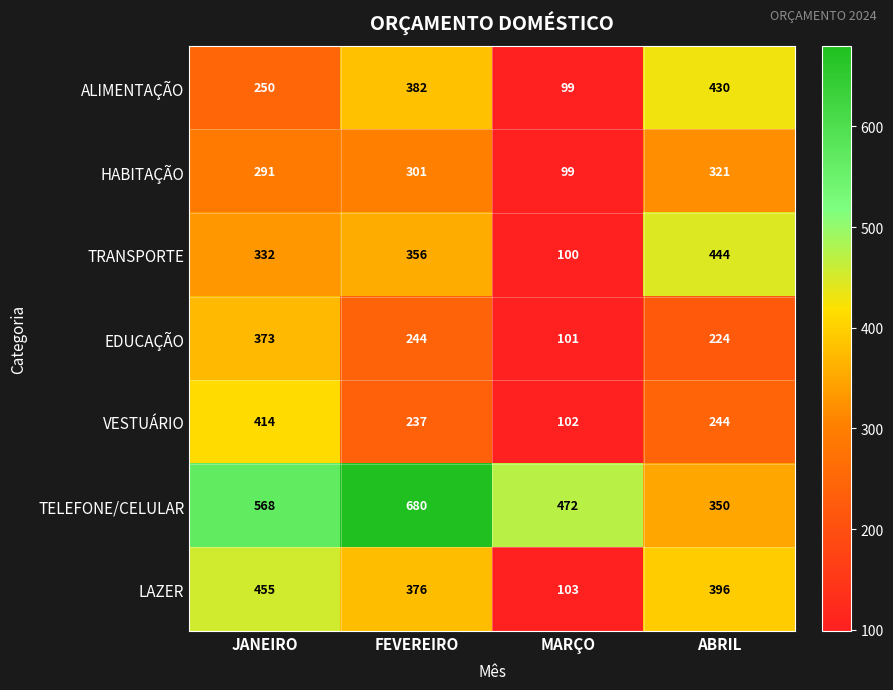

What is the average value of the ALIMENTAÇÃO series?

290